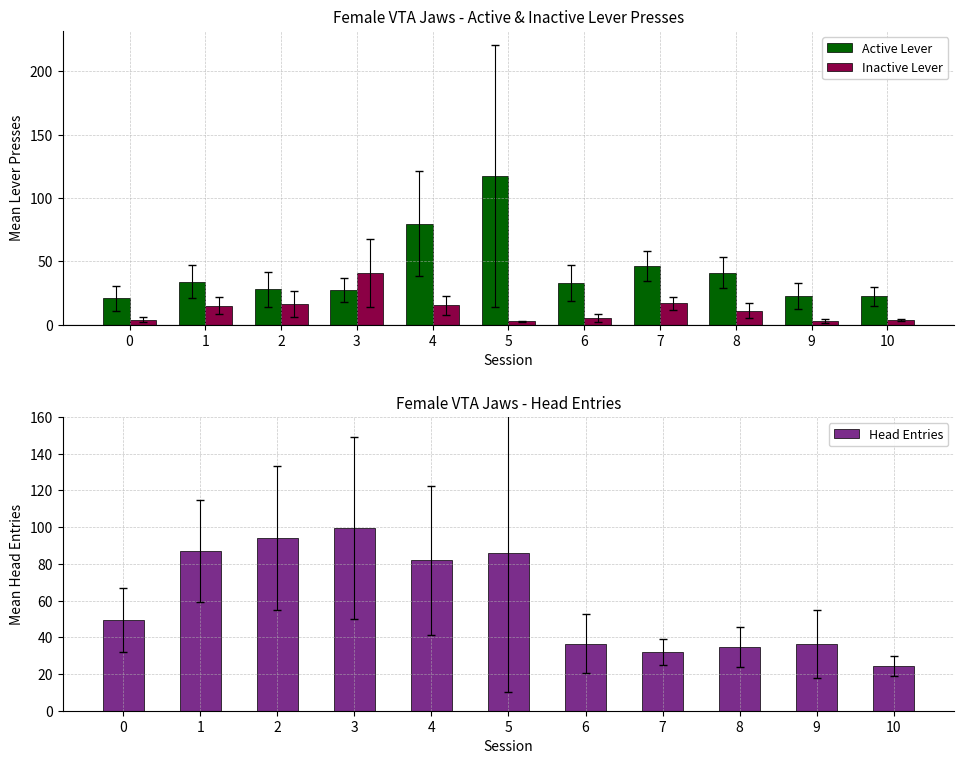

Between 0 and 6, which is larger?

6